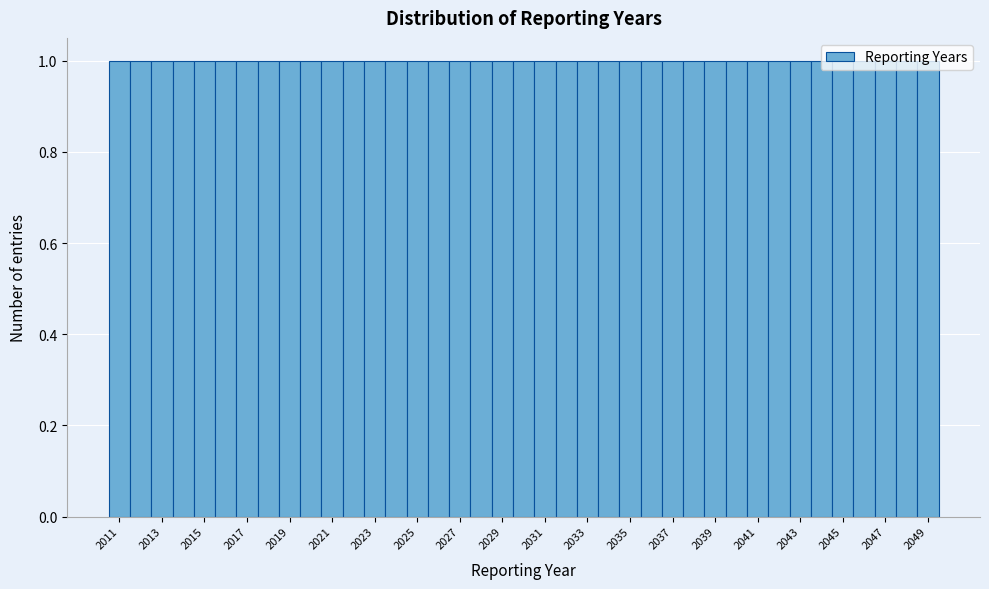

Reading left to right, list every bar in this chart as the range it spans on the x-axis followed by its height. Neither the bar edges nor the heights are printed on the chart, so give them approximately, as read against the axes.

2010.5 to 2011.5: 1
2011.5 to 2012.5: 1
2012.5 to 2013.5: 1
2013.5 to 2014.5: 1
2014.5 to 2015.5: 1
2015.5 to 2016.5: 1
2016.5 to 2017.5: 1
2017.5 to 2018.5: 1
2018.5 to 2019.5: 1
2019.5 to 2020.5: 1
2020.5 to 2021.5: 1
2021.5 to 2022.5: 1
2022.5 to 2023.5: 1
2023.5 to 2024.5: 1
2024.5 to 2025.5: 1
2025.5 to 2026.5: 1
2026.5 to 2027.5: 1
2027.5 to 2028.5: 1
2028.5 to 2029.5: 1
2029.5 to 2030.5: 1
2030.5 to 2031.5: 1
2031.5 to 2032.5: 1
2032.5 to 2033.5: 1
2033.5 to 2034.5: 1
2034.5 to 2035.5: 1
2035.5 to 2036.5: 1
2036.5 to 2037.5: 1
2037.5 to 2038.5: 1
2038.5 to 2039.5: 1
2039.5 to 2040.5: 1
2040.5 to 2041.5: 1
2041.5 to 2042.5: 1
2042.5 to 2043.5: 1
2043.5 to 2044.5: 1
2044.5 to 2045.5: 1
2045.5 to 2046.5: 1
2046.5 to 2047.5: 1
2047.5 to 2048.5: 1
2048.5 to 2049.5: 1